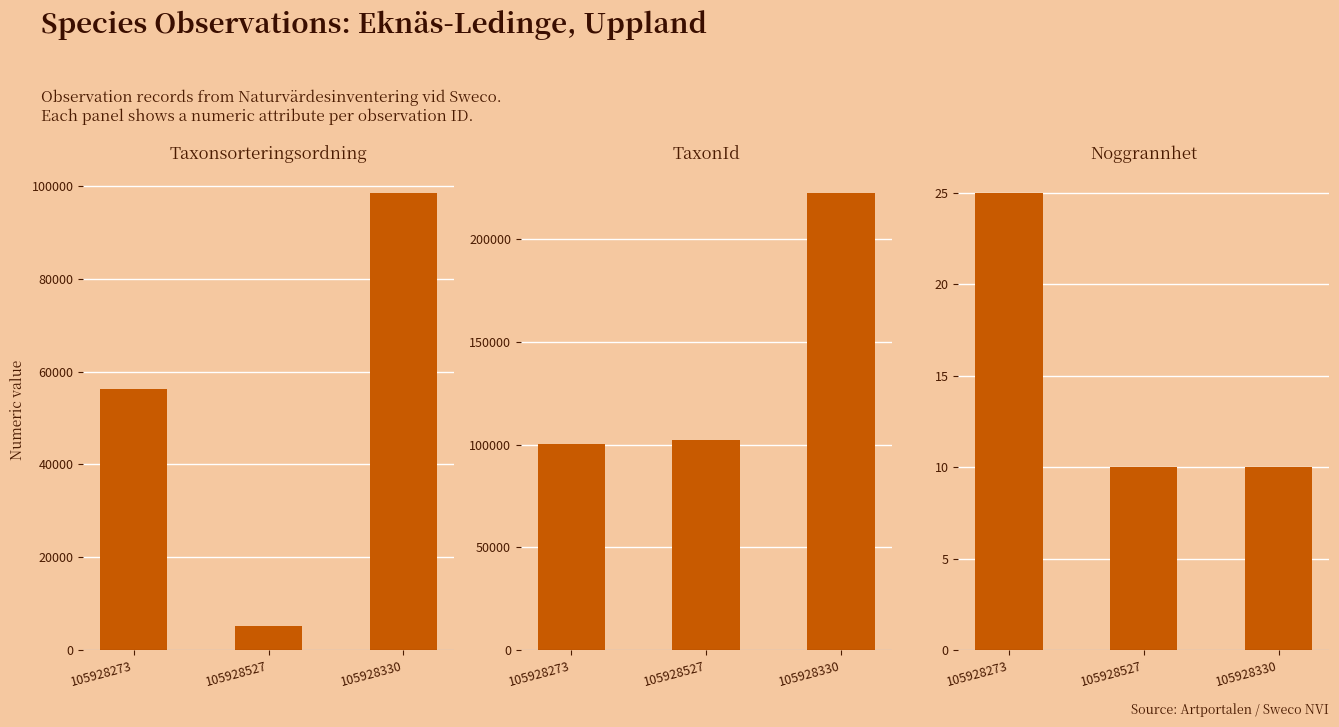

Between 105928330 and 105928273, which is larger?

105928330